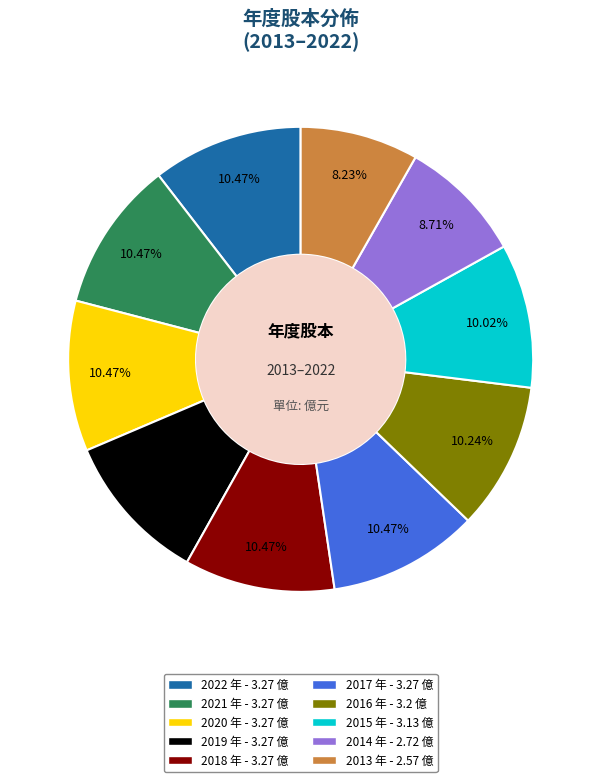

Count the number of slices in the pie.

10